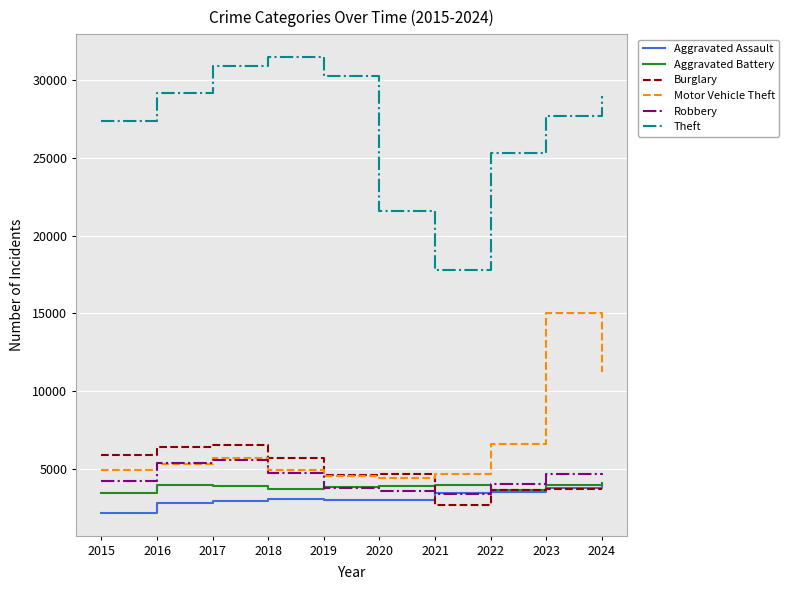

True or false: Theft and Aggravated Assault cross at least once.

False